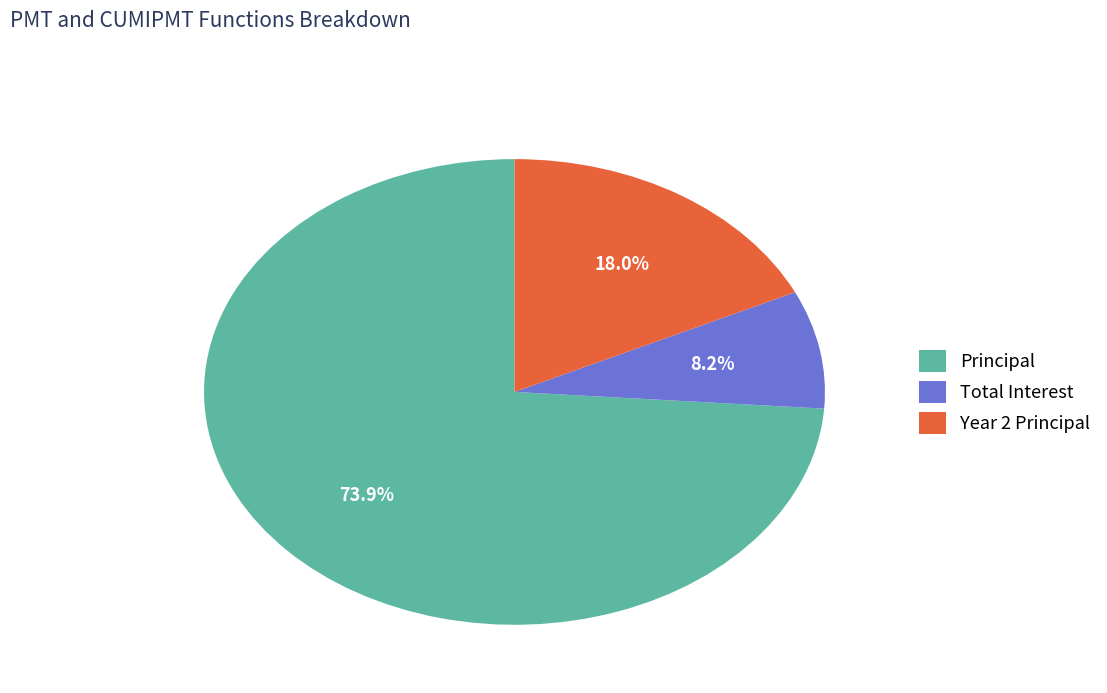

How many segments does this pie chart have?

3